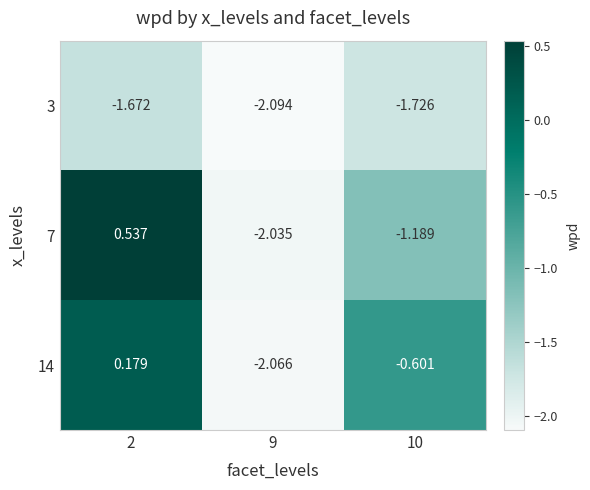

Is the value of 7 at 9 greater than the value of 3 at 2?

No